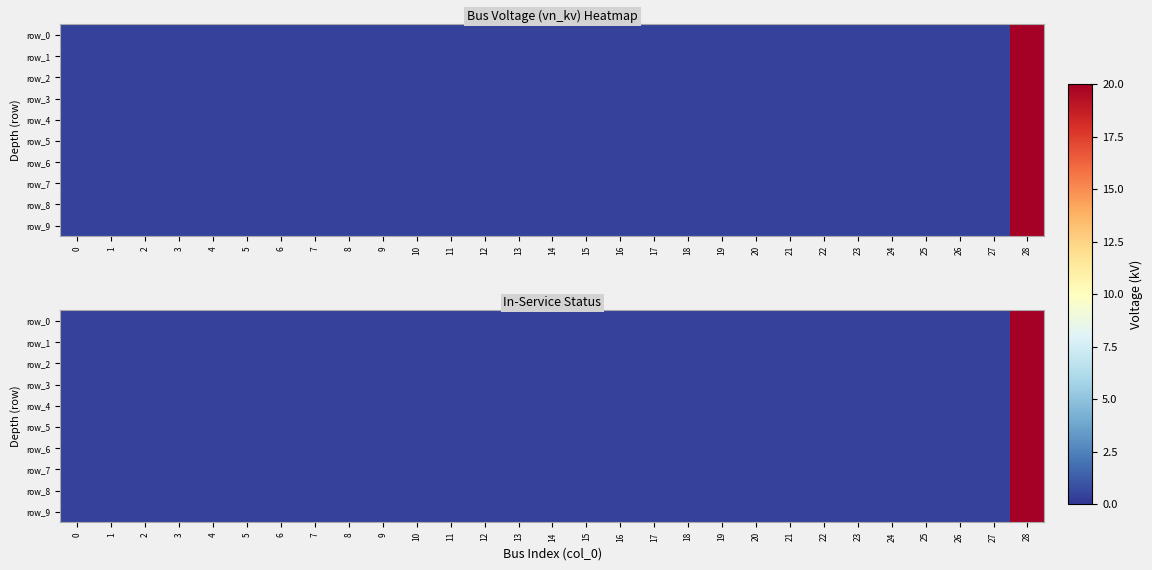

What is the average value of the row_4 series?

1.1